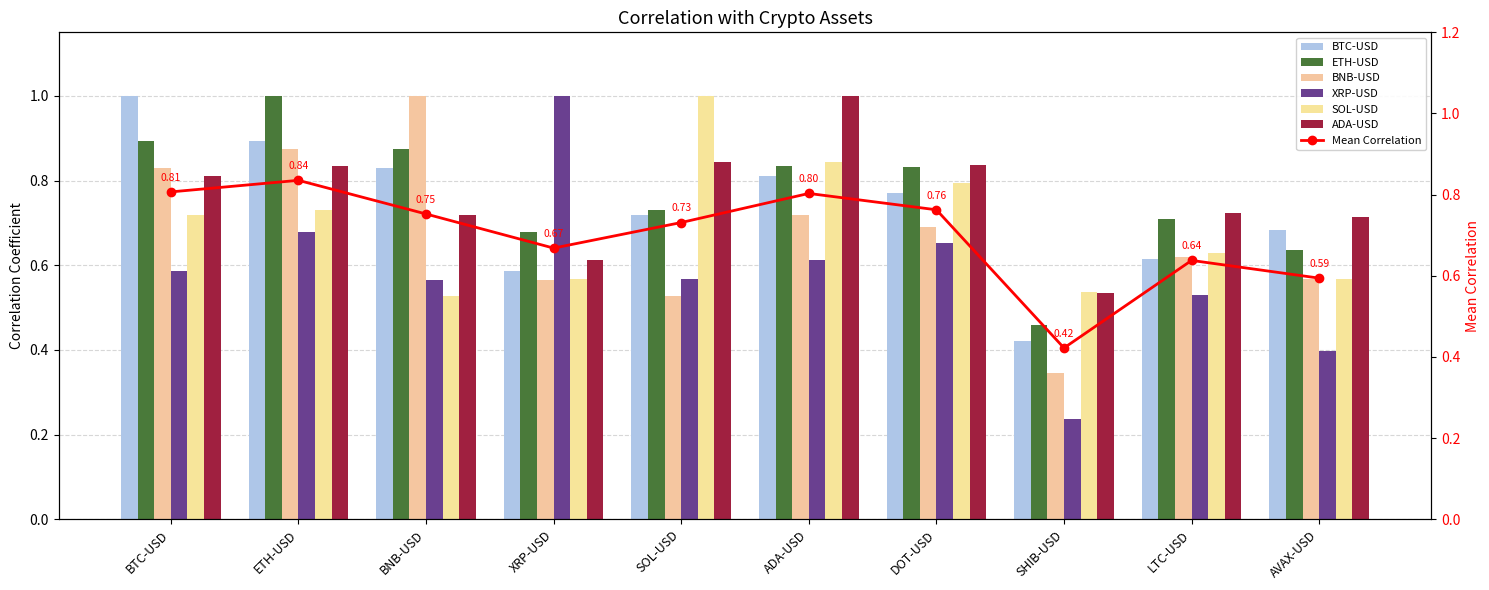

What is the label of the 9th bar from the right?

ETH-USD